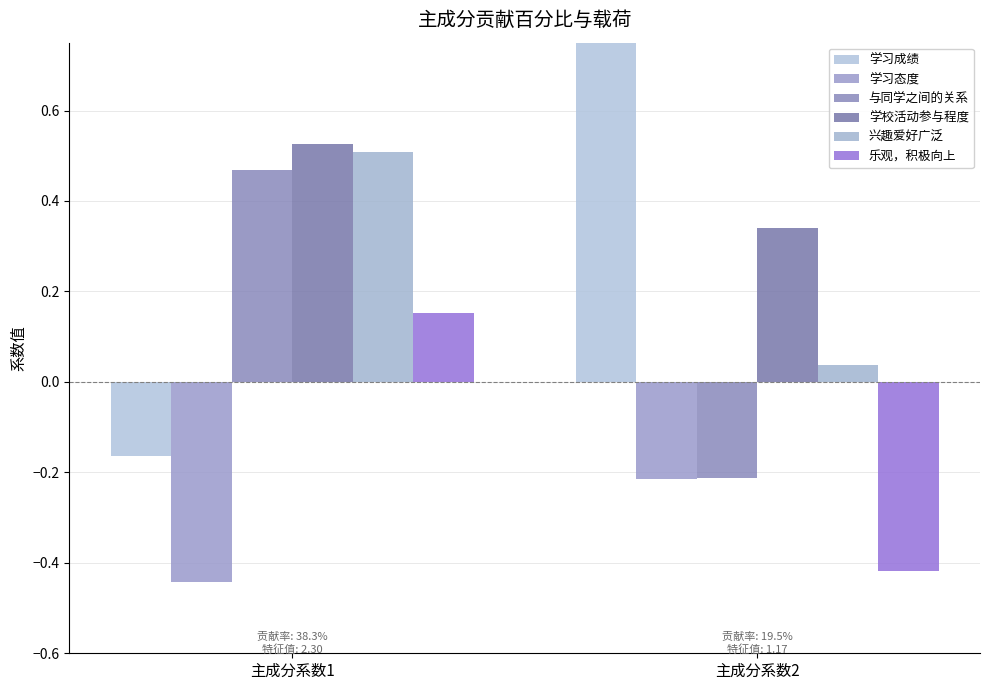

How many categories are shown in the chart?

2